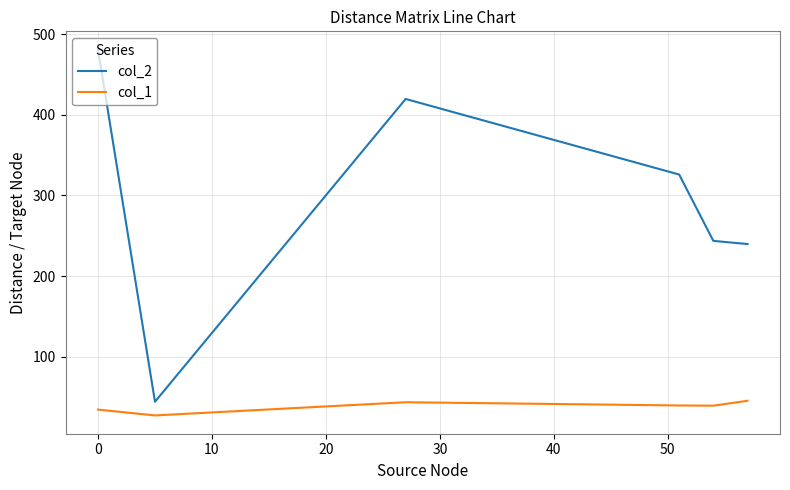

List the series in order of their peak value, lowest first.

col_1, col_2